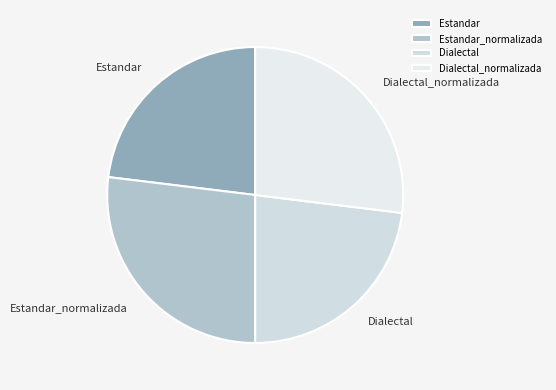

Approximately how many times larger is the value at Dialectal_normalizada compared to Estandar_normalizada?

1.0